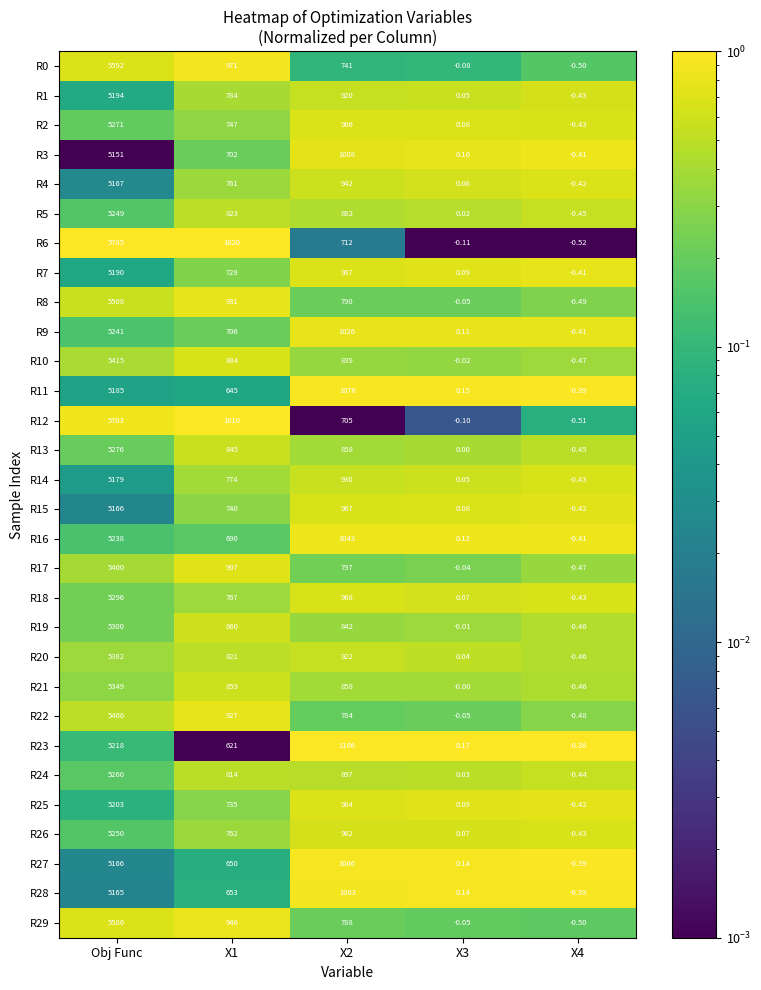

Is the value of R17 at Obj Func greater than the value of R5 at X2?

Yes